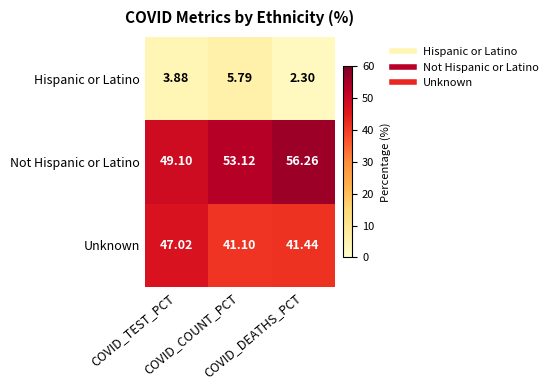

Rank the series by their average value, from lowest to highest.

Hispanic or Latino, Unknown, Not Hispanic or Latino